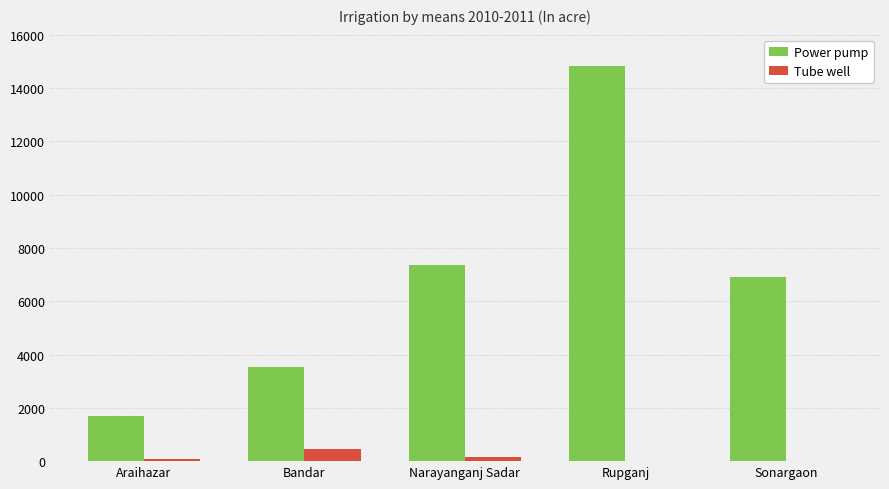

How many series are shown in this chart?

2